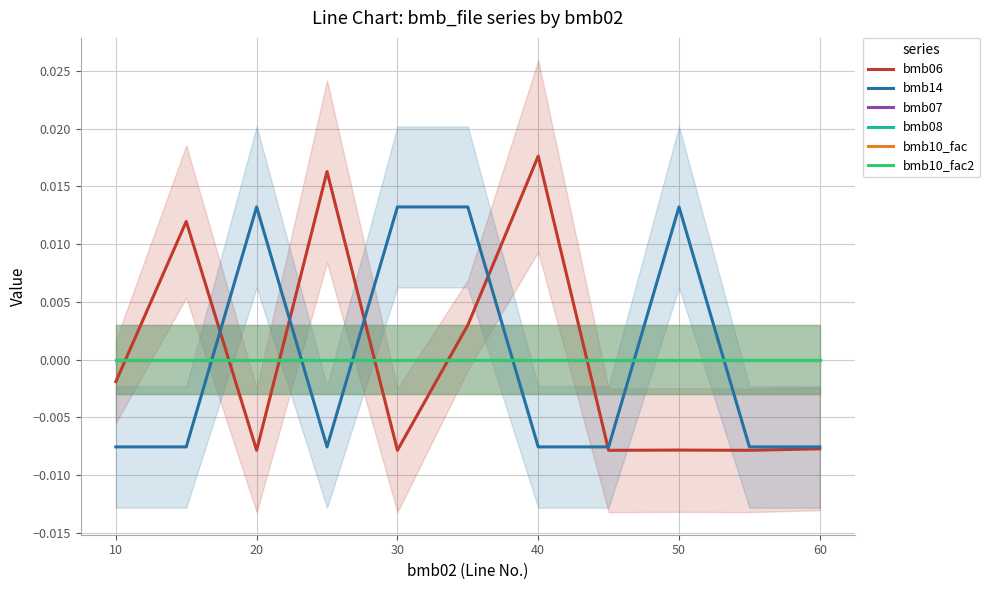

At which label does bmb14 first exceed 0?

20